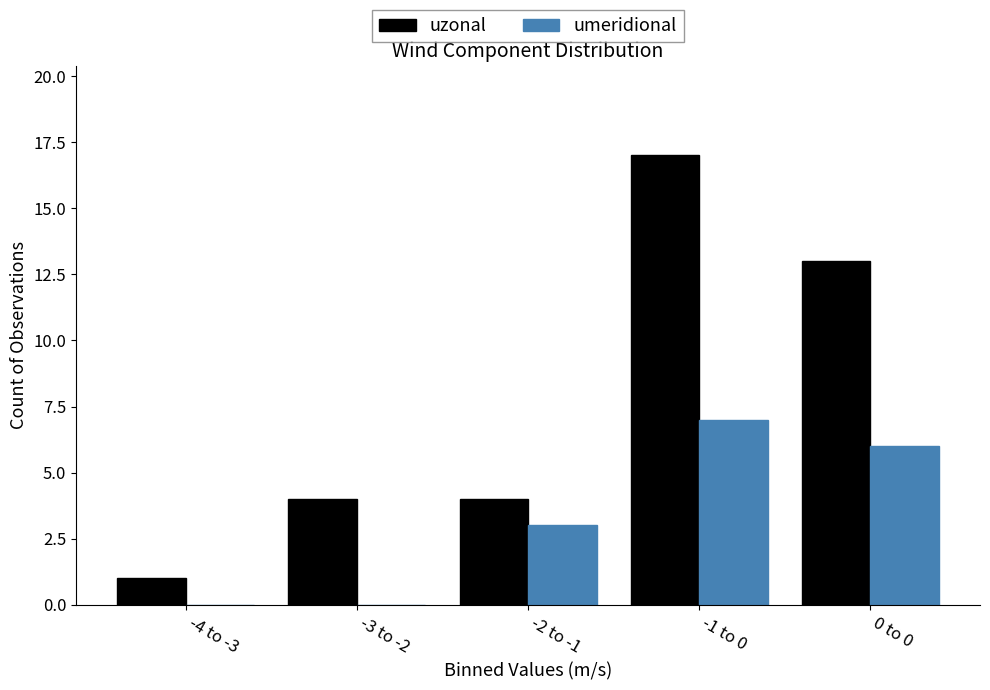

Reading right to left, what are all the values shown in this chart?

uzonal: 0 to 0=13	-1 to 0=17	-2 to -1=4	-3 to -2=4	-4 to -3=1
umeridional: 0 to 0=6	-1 to 0=7	-2 to -1=3	-3 to -2=0	-4 to -3=0